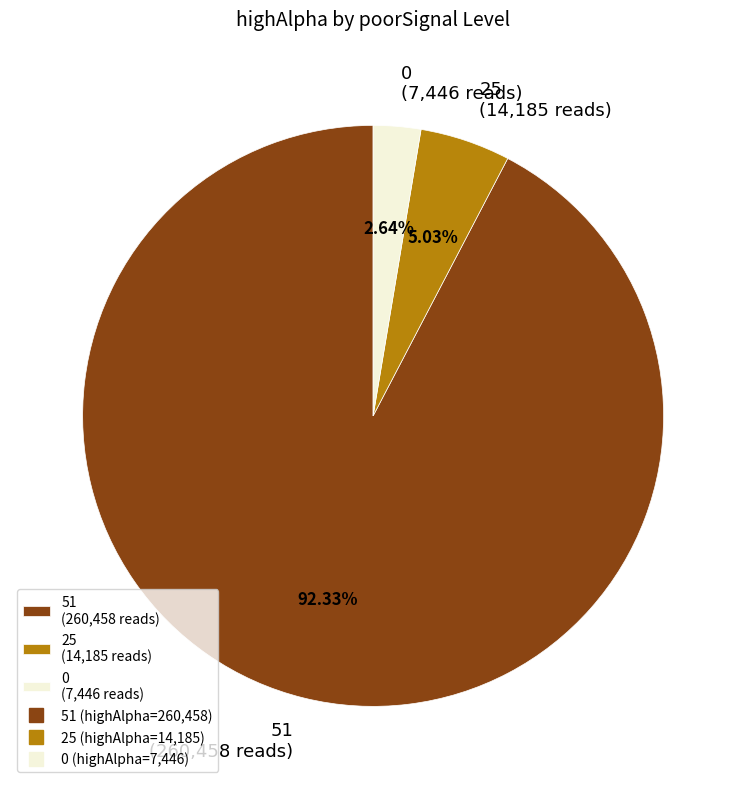

To the nearest percent, what is the average slice percentage?

33%